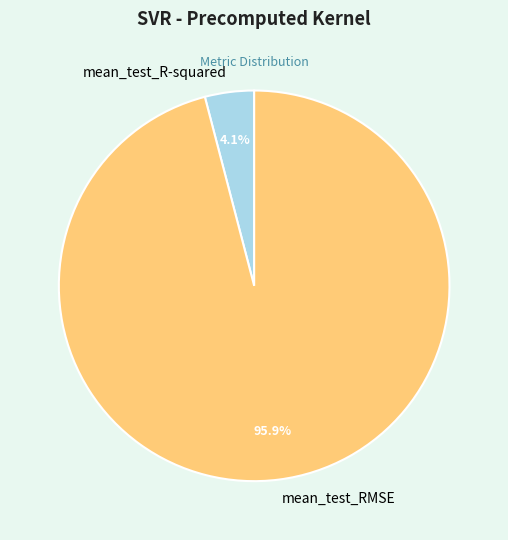

To the nearest percent, what portion does mean_test_R-squared represent?

4%